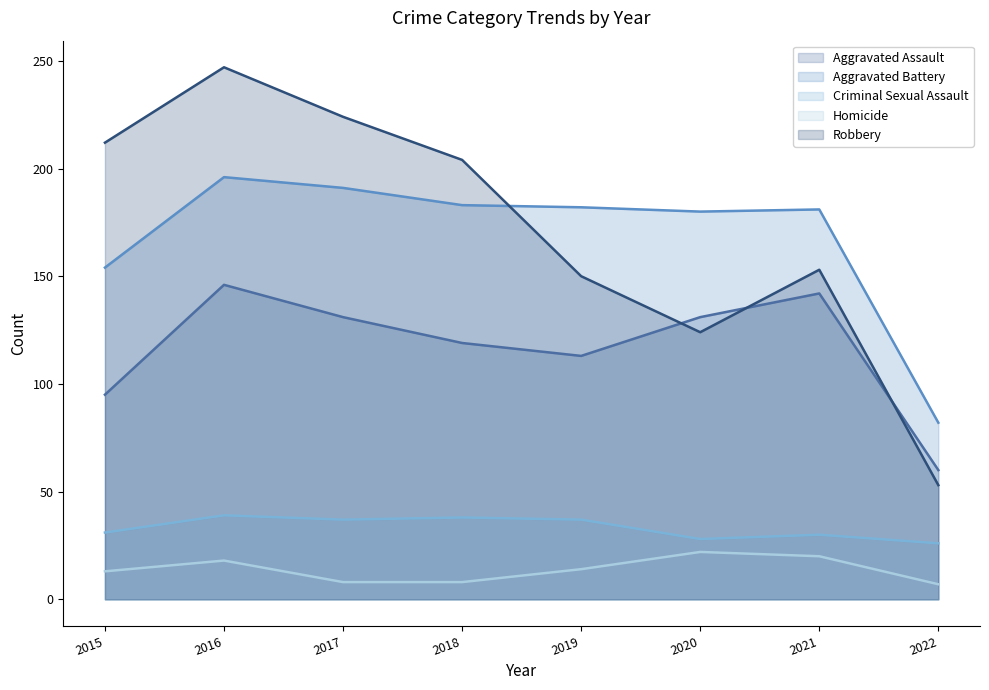

How many lines are shown in the chart?

5